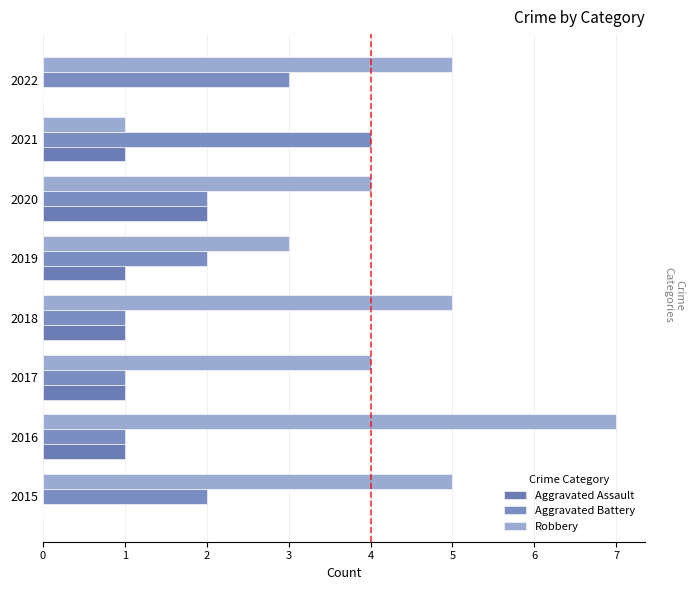

Which label corresponds to the largest value in the chart?

2016